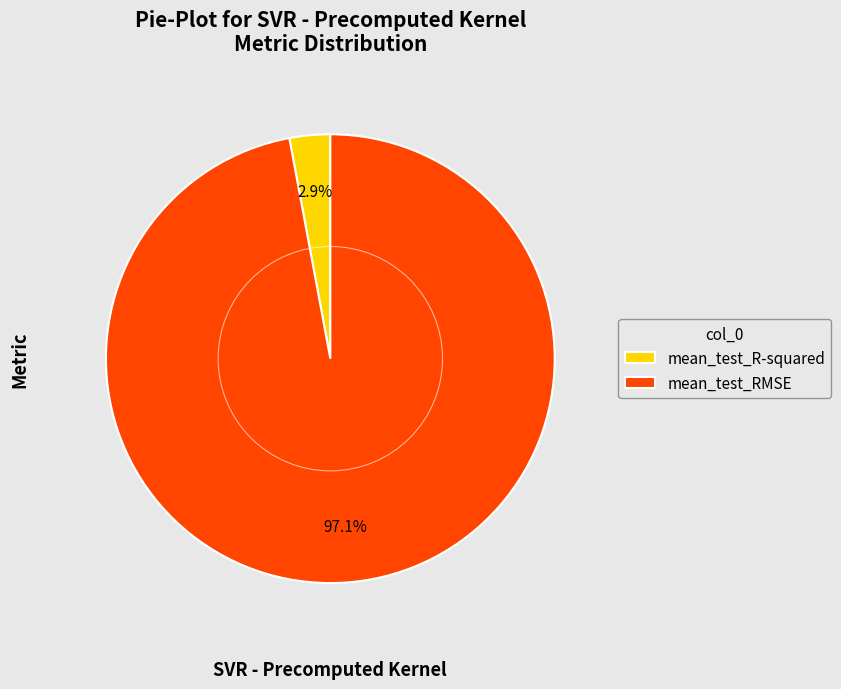

Is mean_test_R-squared the majority of the pie?

No